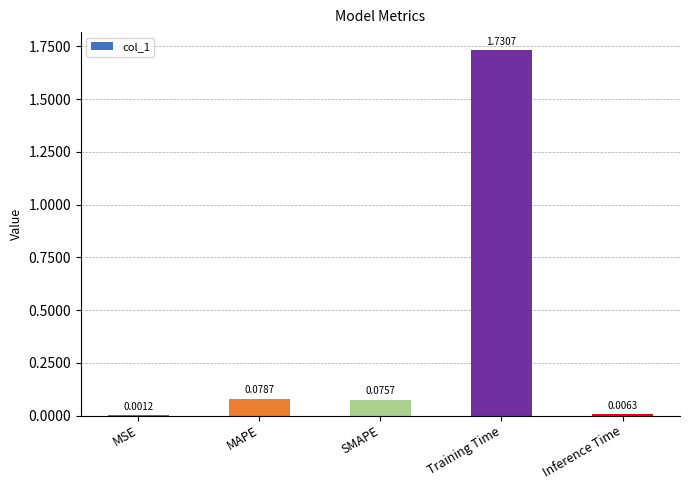

What is the sum of all values?

1.9